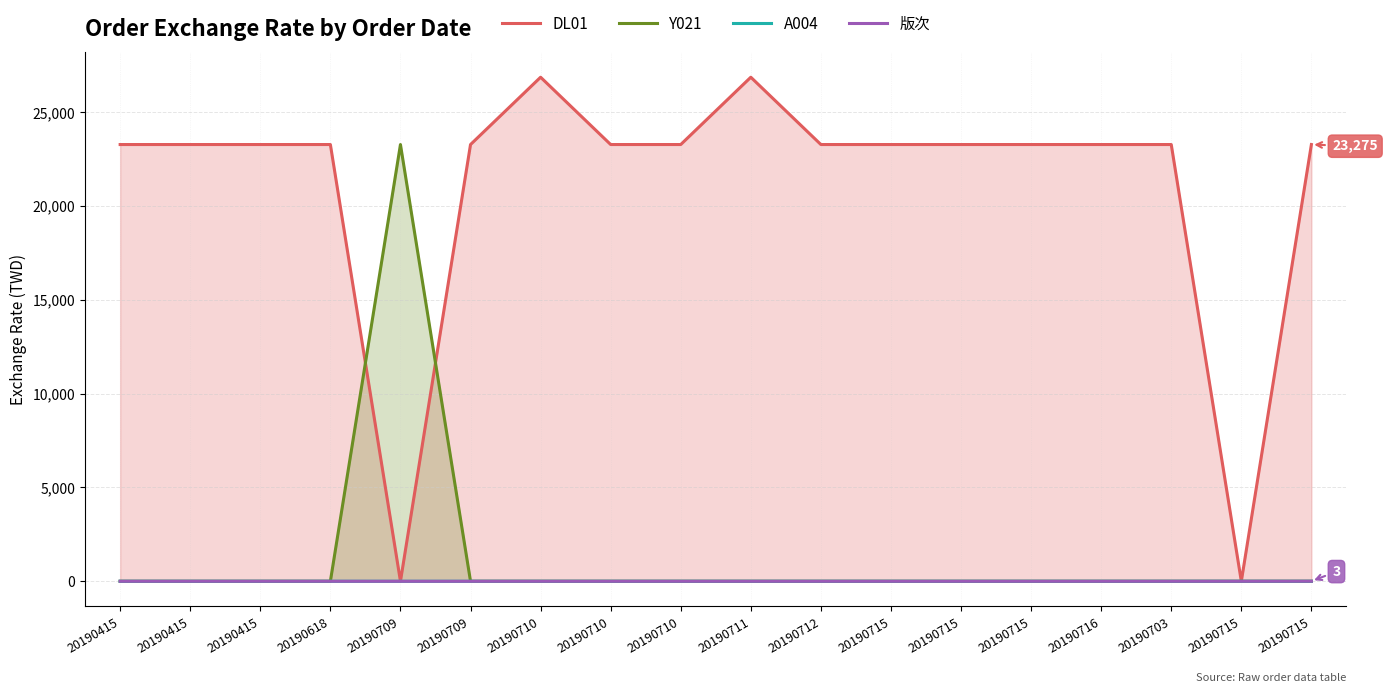

At which label does DL01 reach its minimum?

20190709